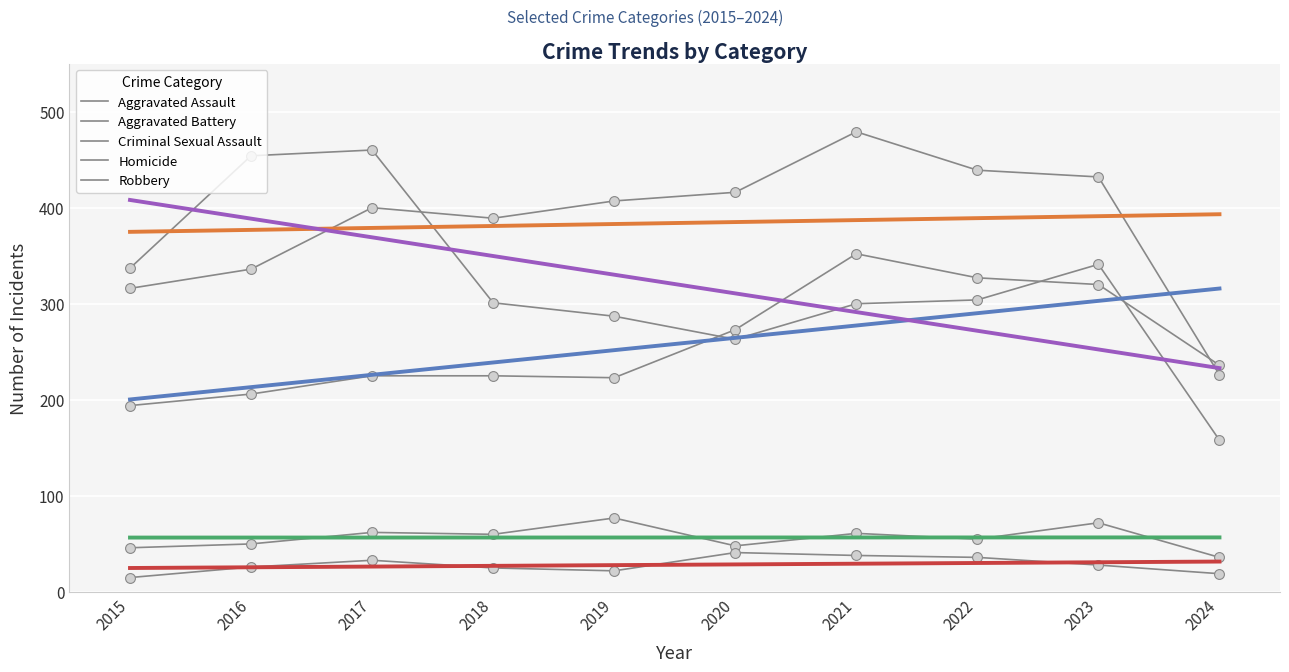

Which series has the largest total across all categories?

Aggravated Battery